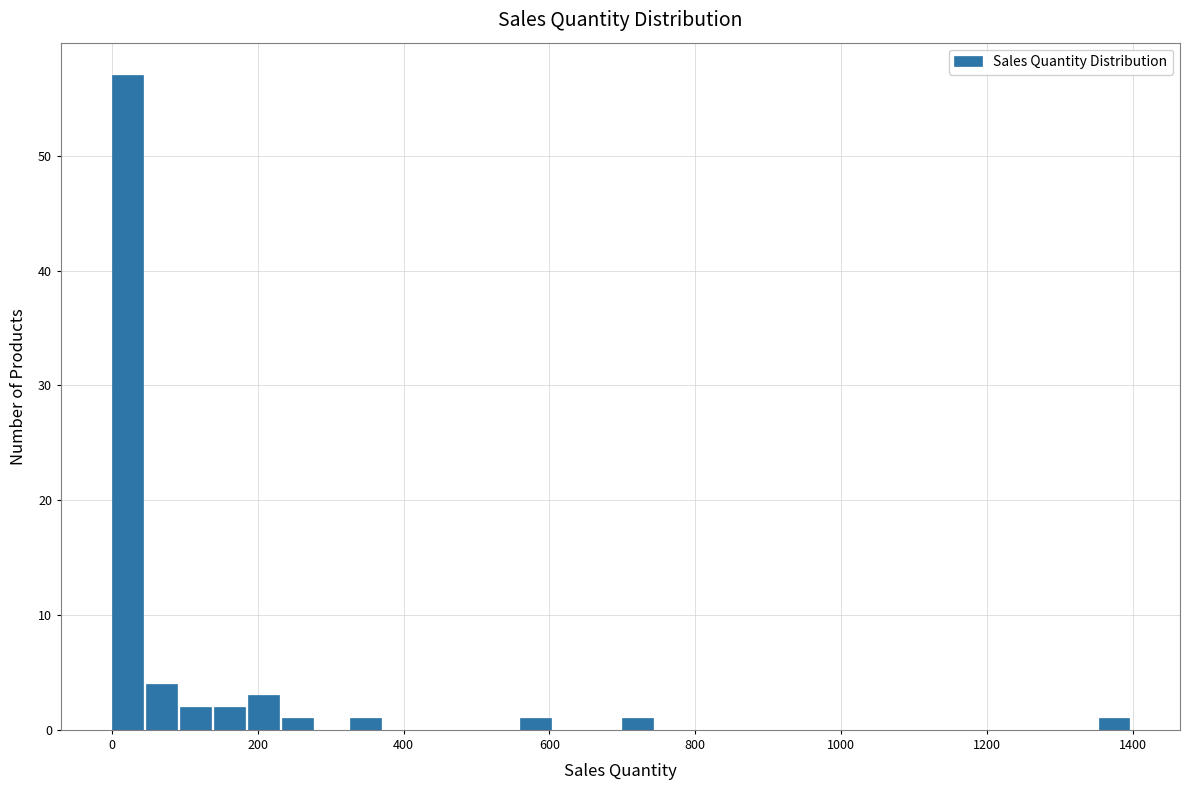

Around what value on the x-axis is the tallest bar? Give the approximate position of its centre, as read against the axis.

20